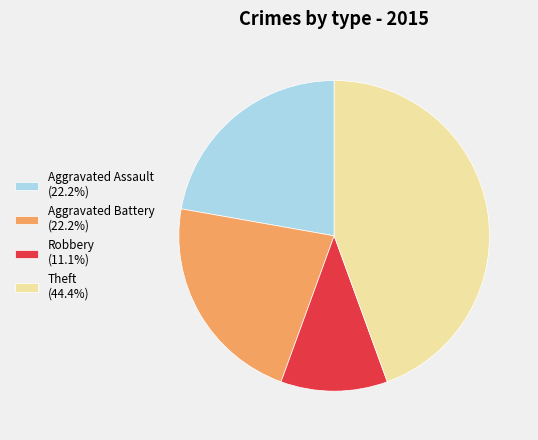

Is the sum of Theft (44.4%) and Robbery (11.1%) greater than half?

Yes